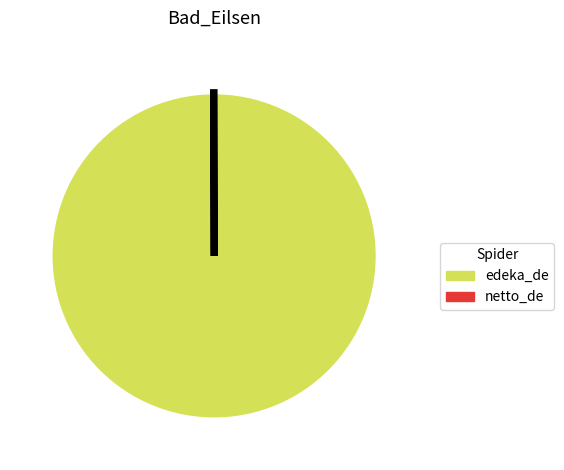

Which category has the biggest portion of the pie?

edeka_de